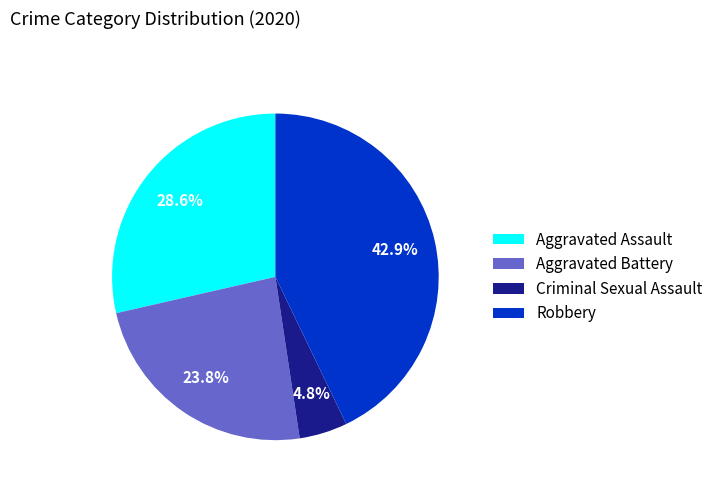

To the nearest percent, what is the average slice percentage?

25%